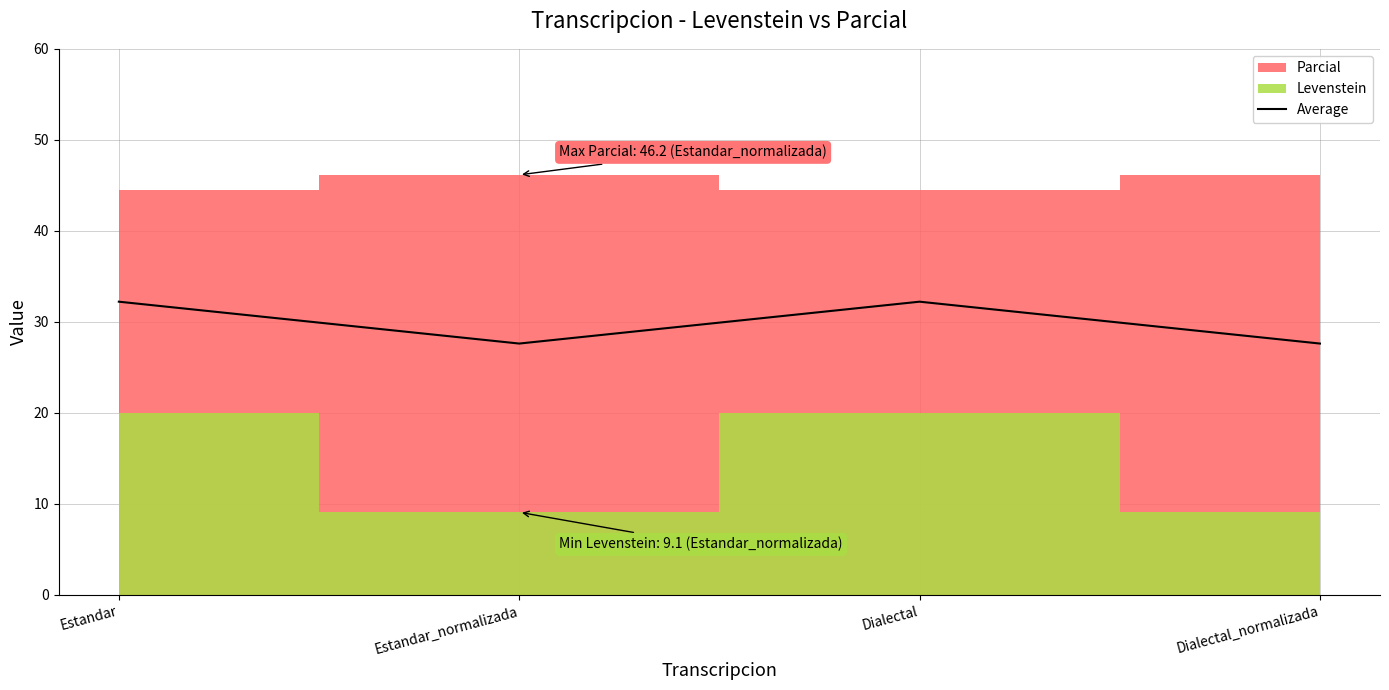

Reading left to right, extract all data points from this chart.

Estandar=32.2	Estandar_normalizada=27.6	Dialectal=32.2	Dialectal_normalizada=27.6